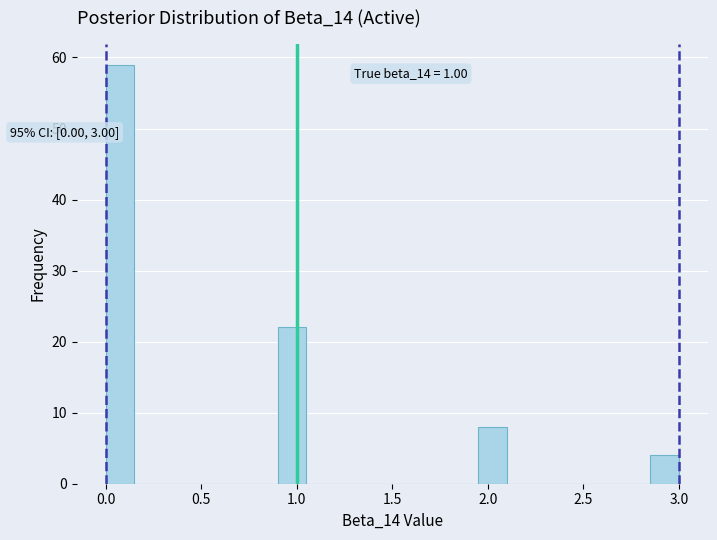

Read against the x-axis, roughly where is the centre of the tallest bar?

0.10